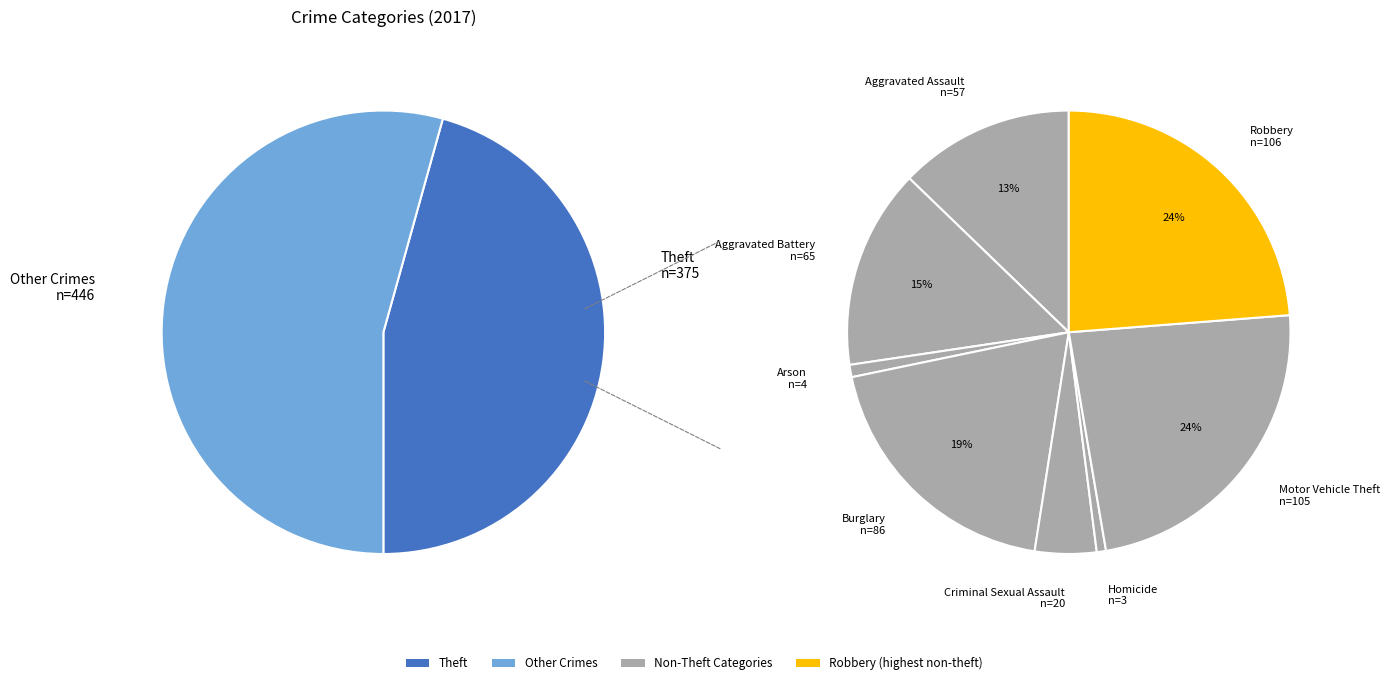

What is the ratio of the value at Theft to the value at Motor Vehicle Theft?

3.6